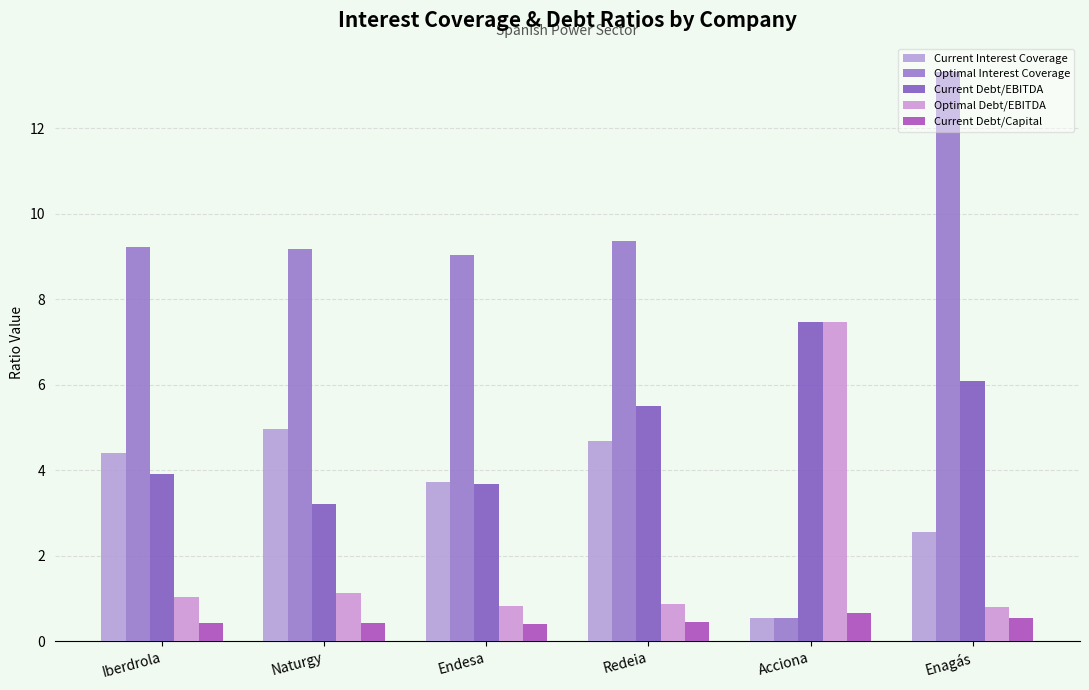

At which label is Current Debt/EBITDA closest to 5?

Redeia